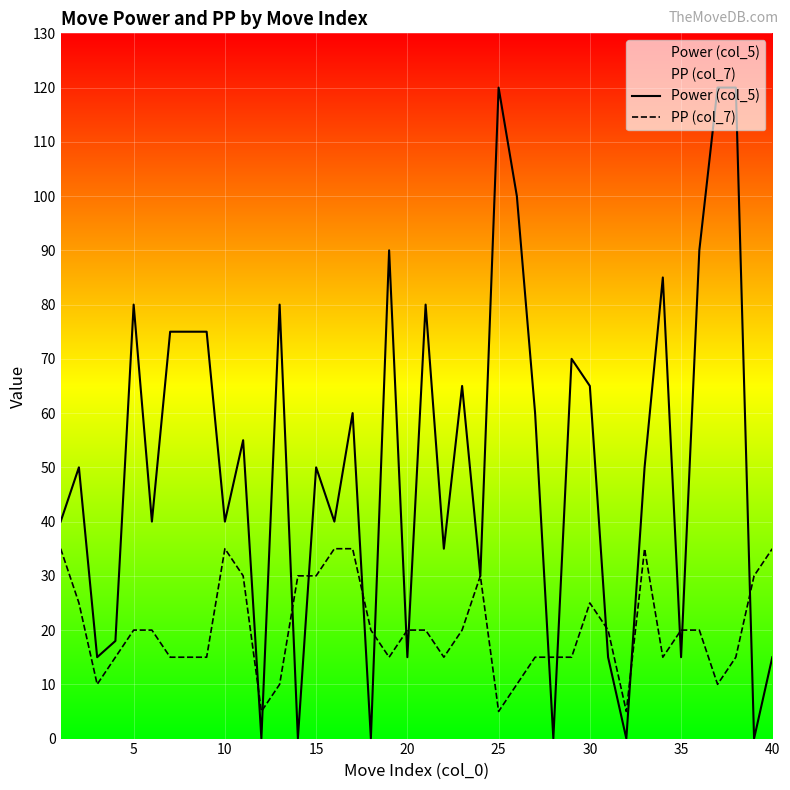

True or false: PP (col_7) has a value of 5 at 5.

False